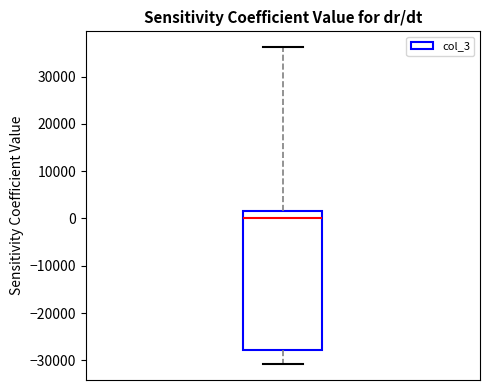

Transcribe this box plot: give where the median line is, the range the box spans, and where the two whiskers end, as read against the y-axis. The values are not printed on the chart, so give them approximately, as read against the axis.

median 0, box -28000 to 2000, whiskers -31000 to 36000